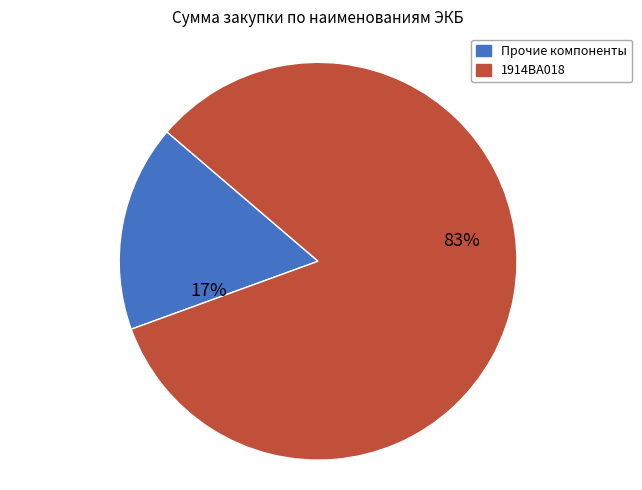

Count the number of slices in the pie.

2